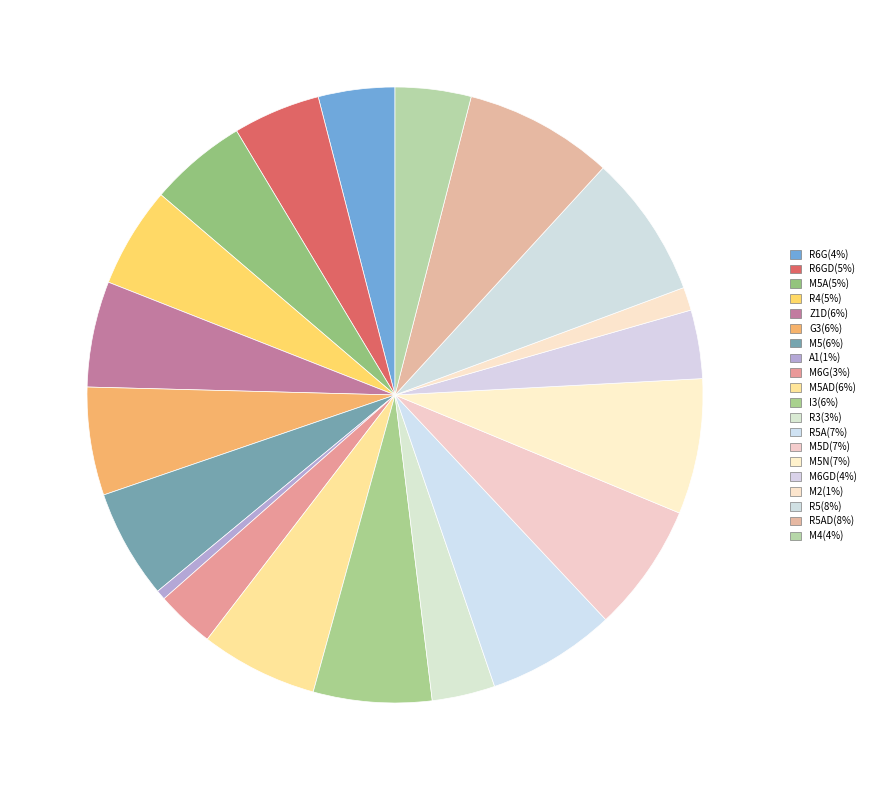

How many slices are in this pie chart?

20